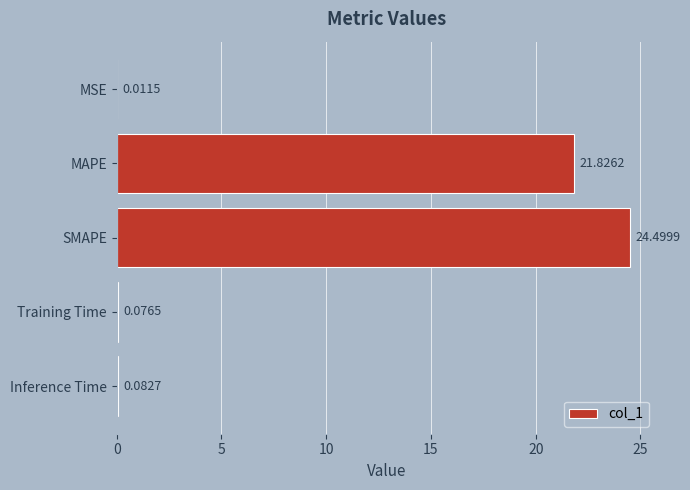

What is the sum of the values at Inference Time and SMAPE?

24.6